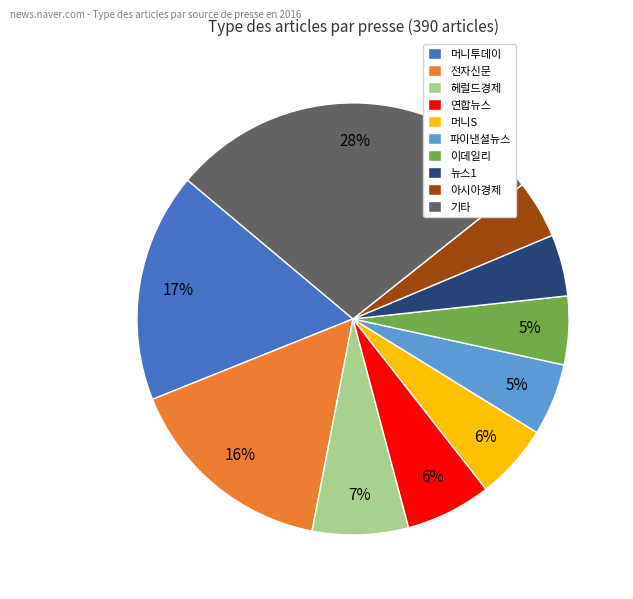

The 헤럴드경제 slice represents 13% of the pie. True or false?

False